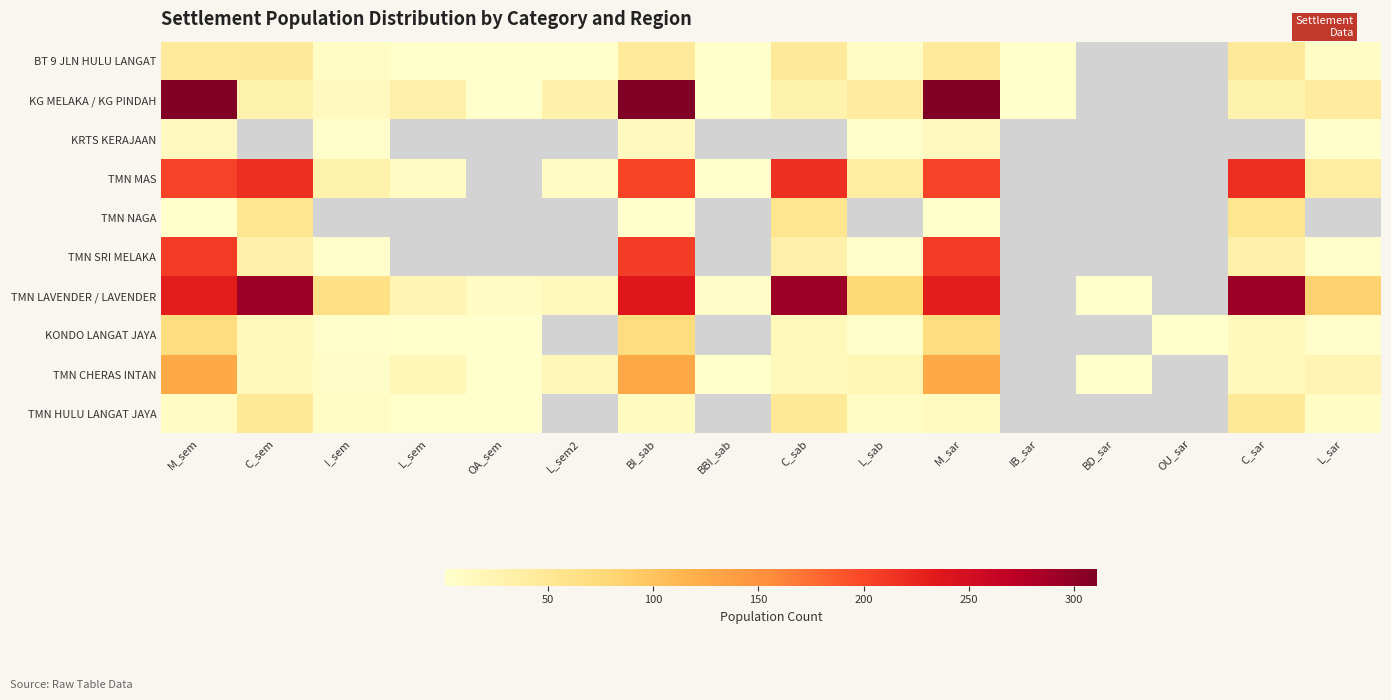

Where does the BT 9 JLN HULU LANGAT series first go above 45?

C_sem